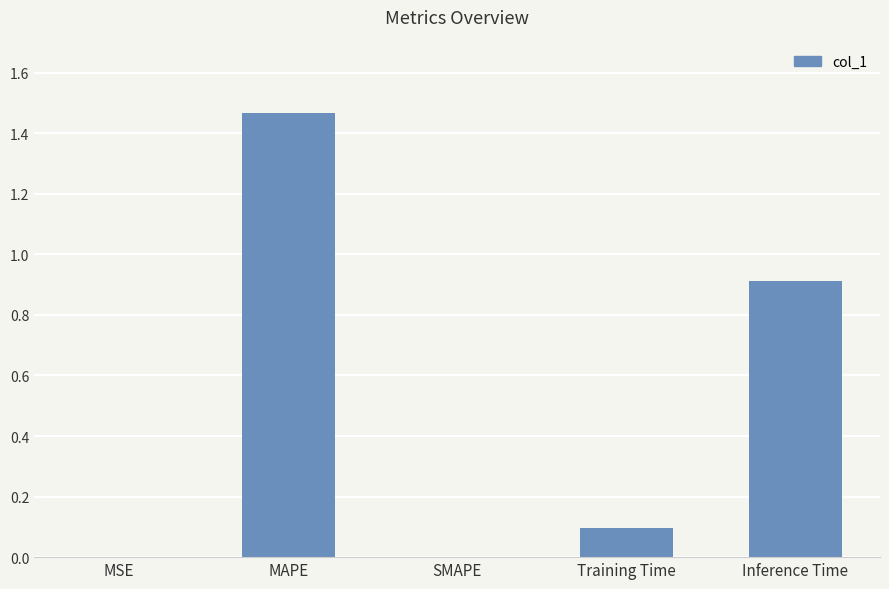

At which category does the chart reach its peak across all series?

MAPE